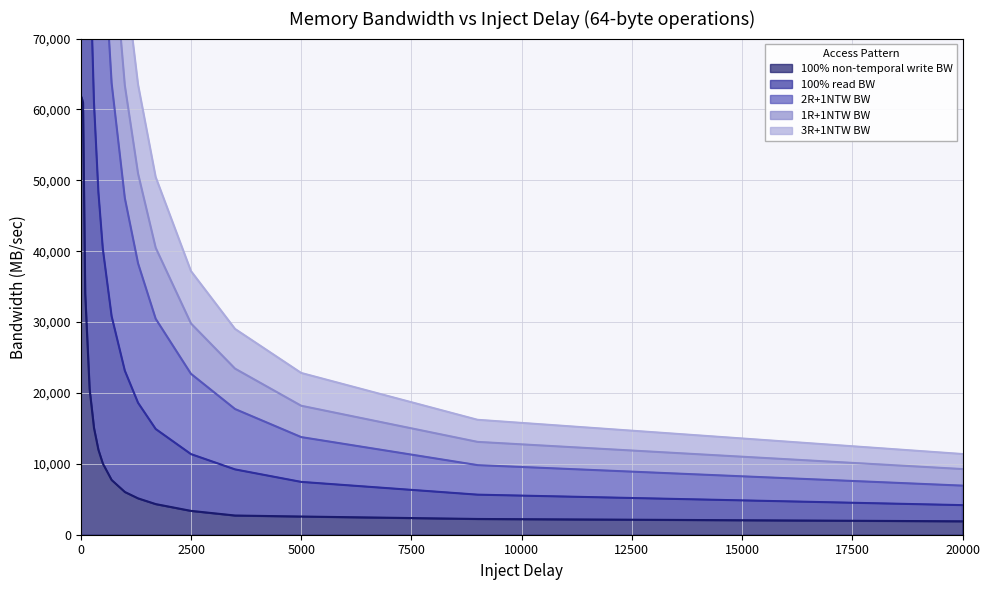

Read the 3R+1NTW BW value at 300.

119590.6